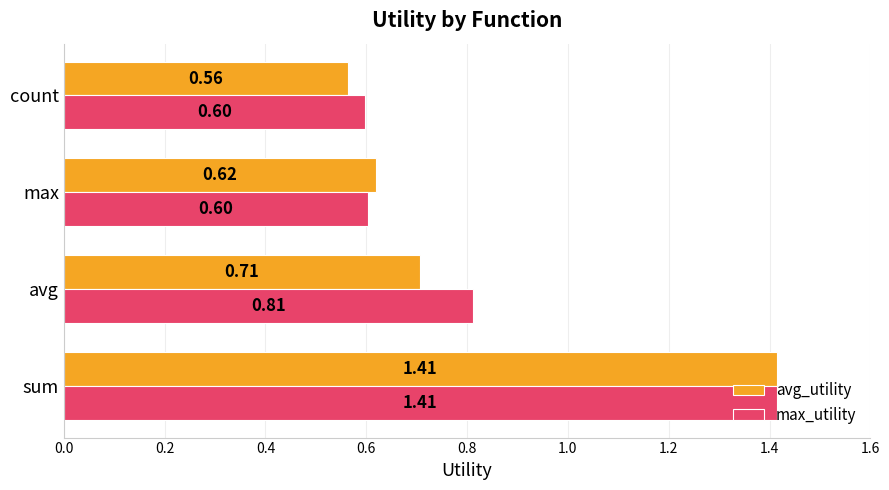

Where is max_utility nearest to the value 1?

avg